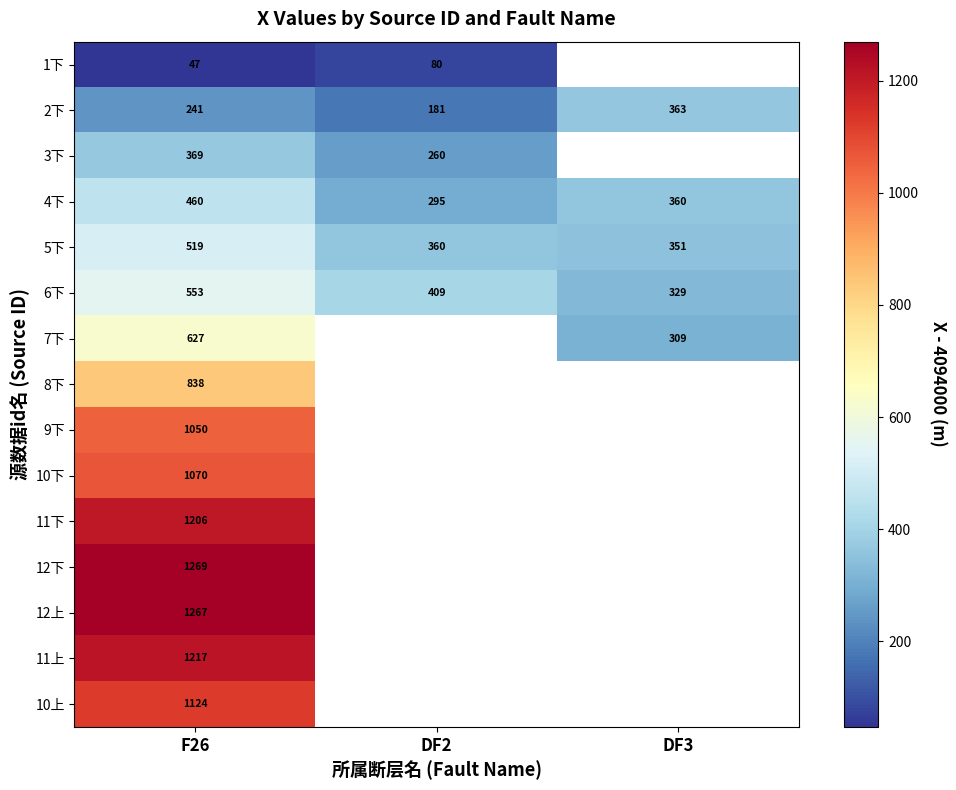

Is the value of 9下 at F26 greater than the value of 5下 at DF3?

Yes